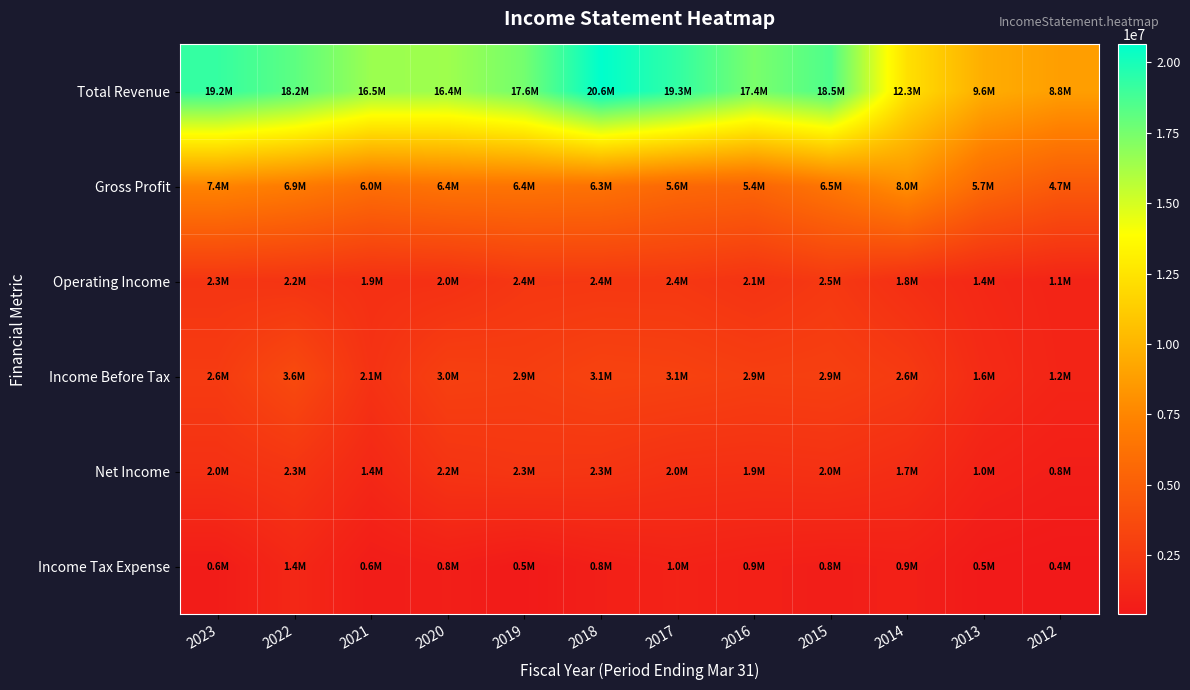

How many series are shown in this chart?

6